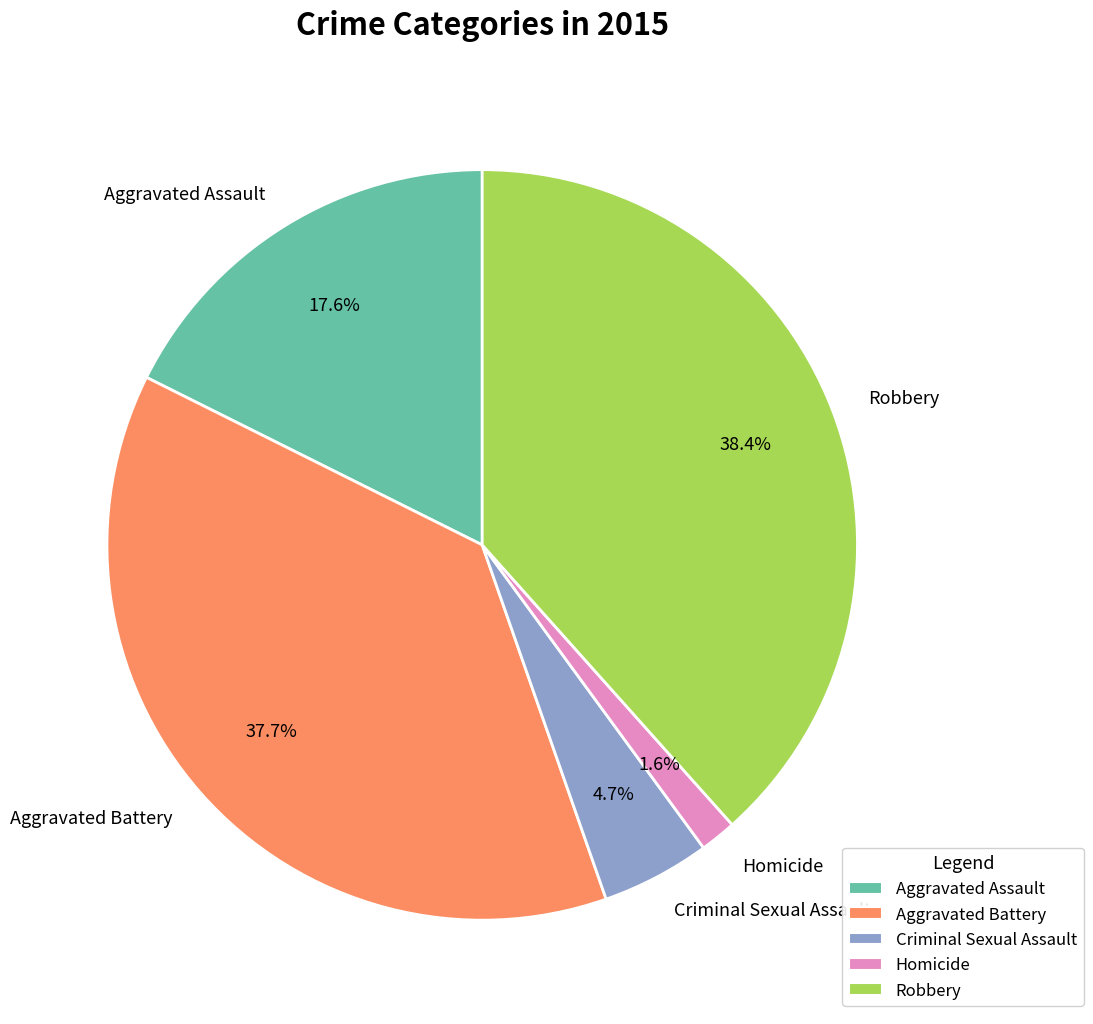

True or false: Homicide accounts for 15% of the total.

False